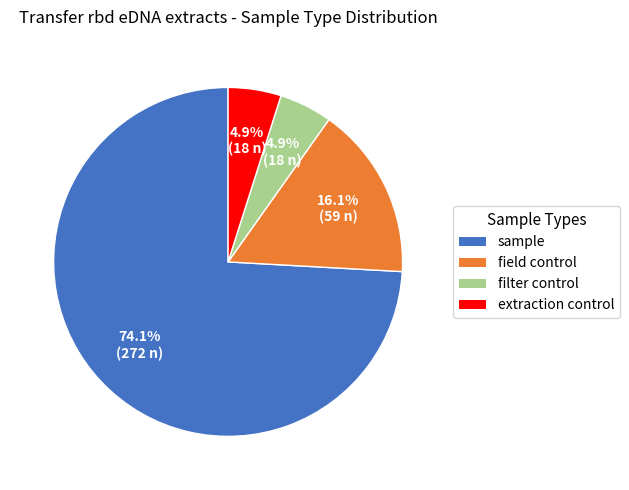

What is the majority slice?

sample